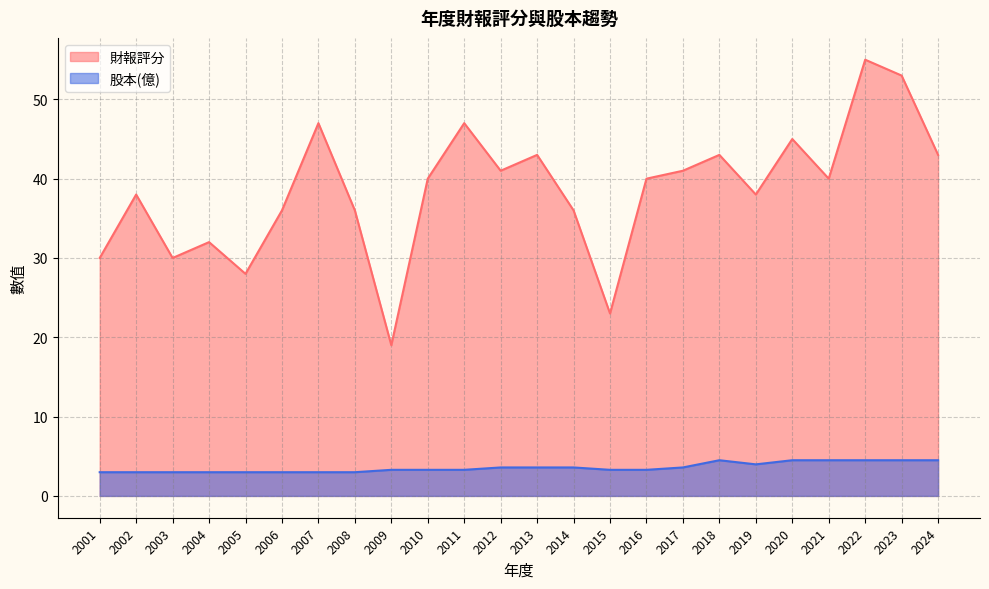

What is the average value of the 財報評分 series?

38.5